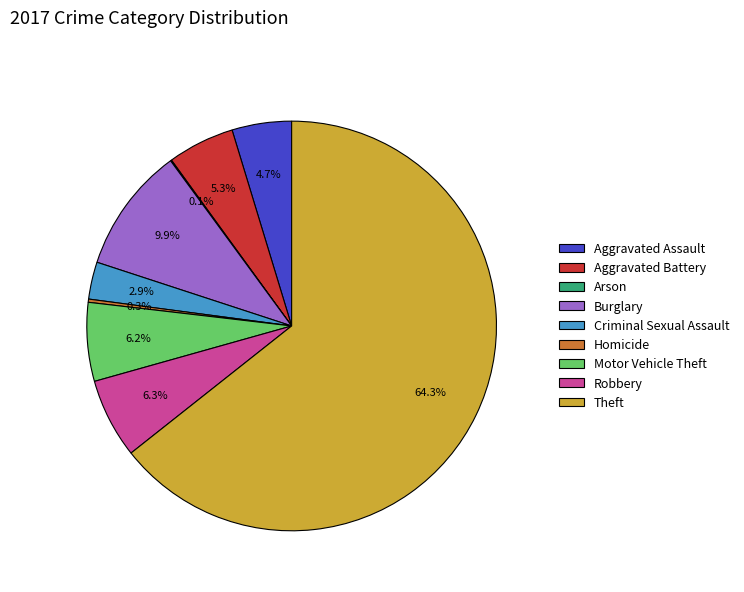

The Theft slice represents 51% of the pie. True or false?

False